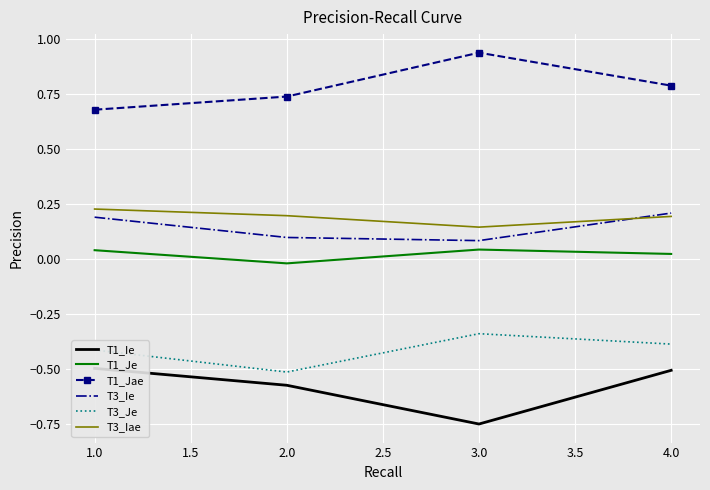

Reading left to right, transcribe all the data shown in this chart.

T1_Ie: -0.5	-0.6	-0.8	-0.5
T1_Je: 0.0	-0.0	0.0	0.0
T1_Jae: 0.7	0.7	0.9	0.8
T3_Ie: 0.2	0.1	0.1	0.2
T3_Je: -0.4	-0.5	-0.3	-0.4
T3_Iae: 0.2	0.2	0.1	0.2